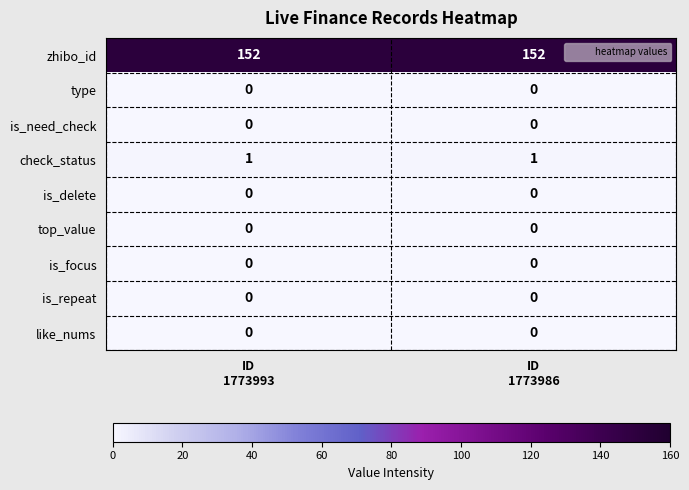

What is the average value of the zhibo_id series?

152